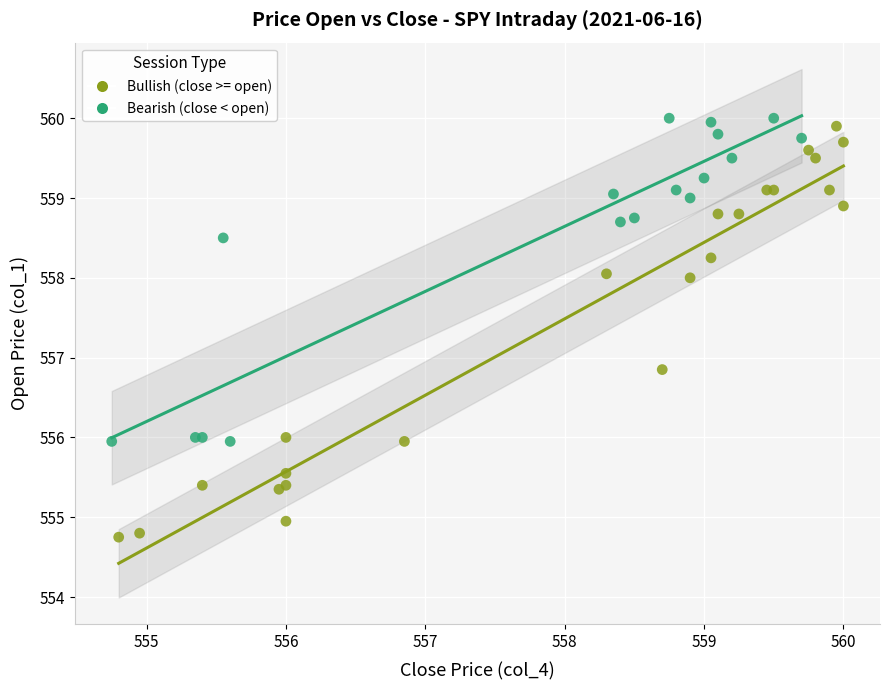

Which series has the widest spread of Y values?

Bullish (close >= open)